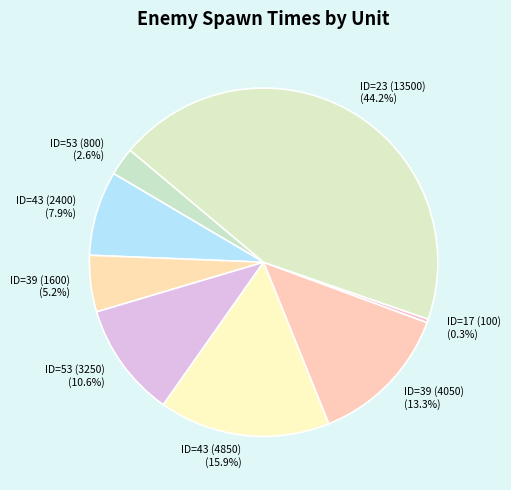

Between ID=43 (2400) and ID=43 (4850), which is larger?

ID=43 (4850)